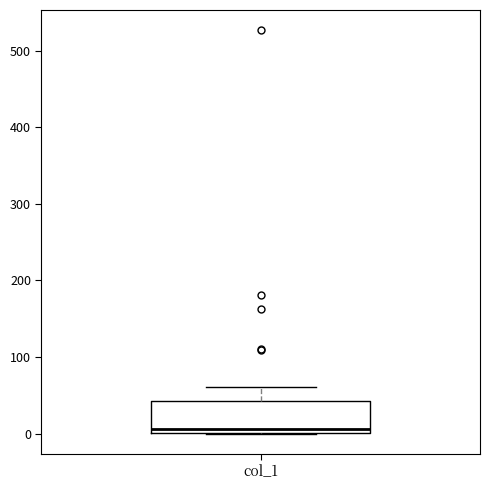

Where is the lower edge of the box for col_1 on the y-axis? The values are not printed on the chart, so give them approximately, as read against the axis.

0